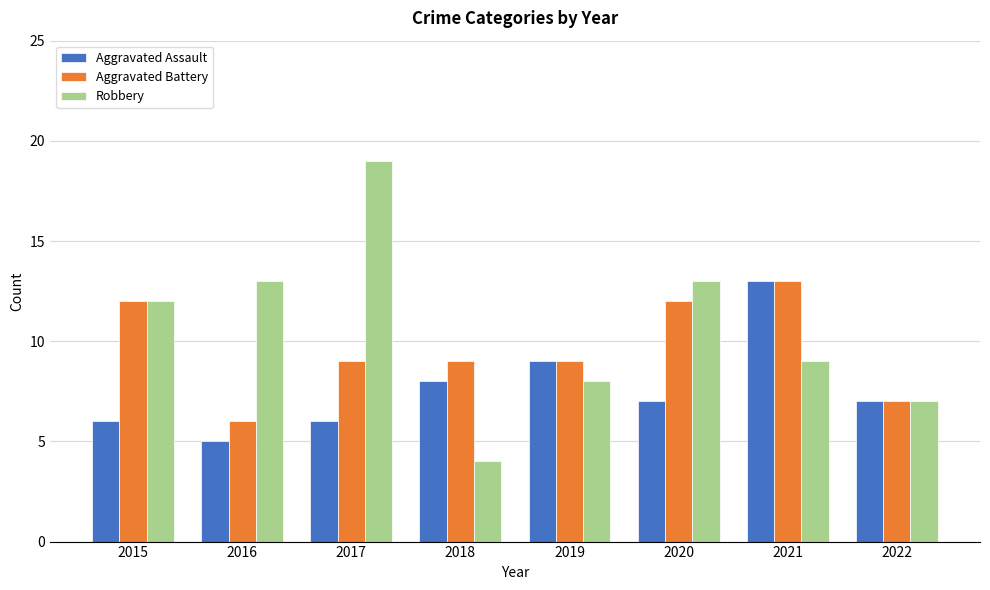

Which series has the largest total across all categories?

Robbery